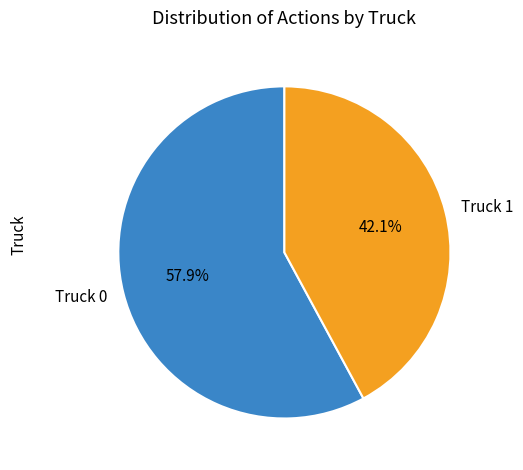

Does Truck 1 account for over 50% of the chart?

No